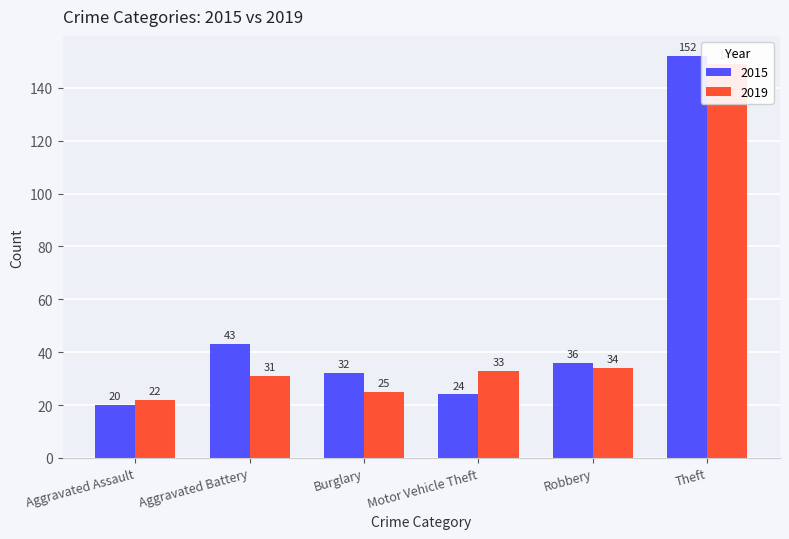

What is the value of the 2019 bar at the 4th from the left?

33